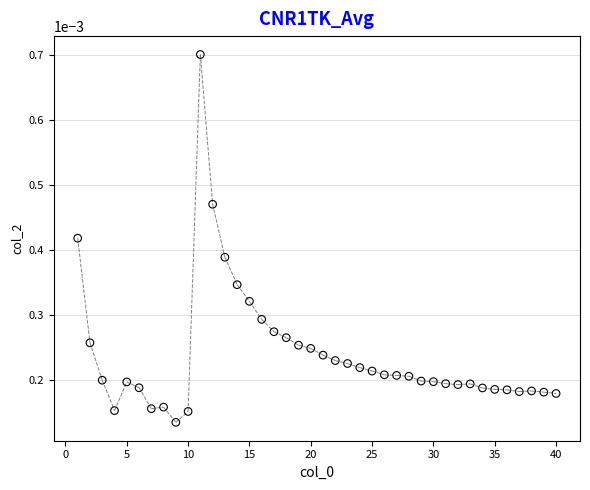

What is the range of X values (max minus min)?

39.0